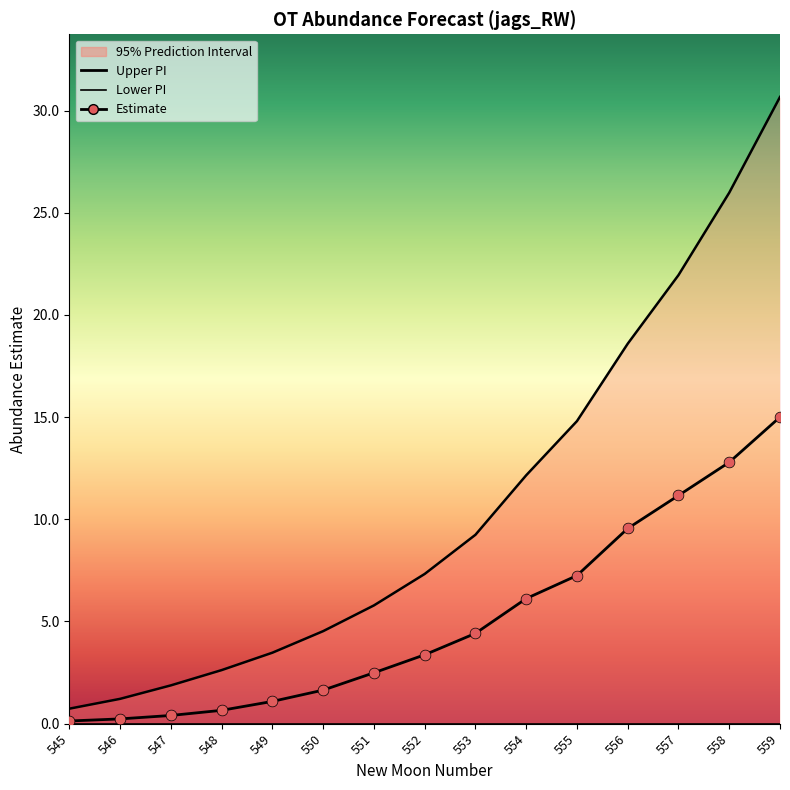

Which series reaches the minimum Y coordinate?

estimate